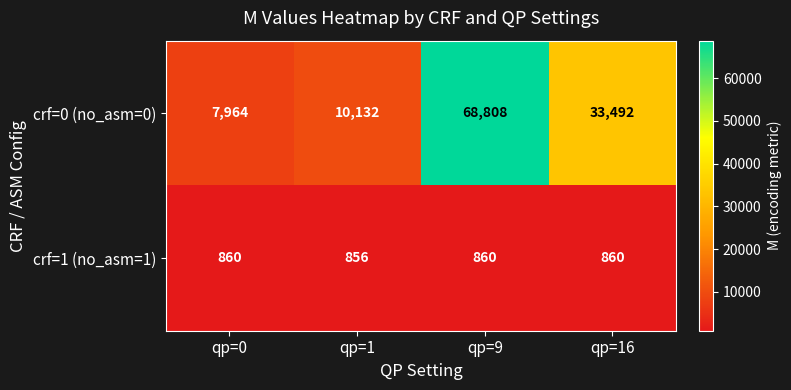

Count the crf=1 (no_asm=1) values in the range 860 to 861.

3